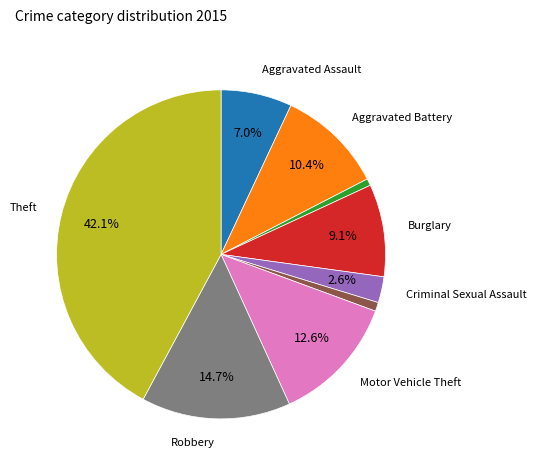

Is there a majority slice in this chart?

No